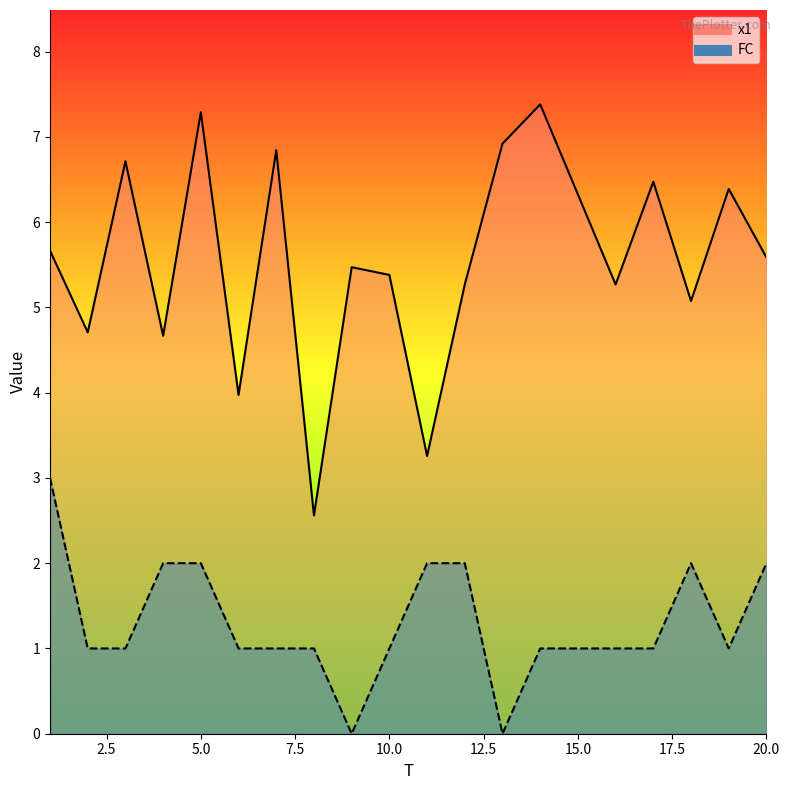

Reading left to right, extract all data points from this chart.

x1: 5.7	4.7	6.7	4.7	7.3	4.0	6.8	2.6	5.5	5.4	3.3	5.3	6.9	7.4	6.3	5.3	6.5	5.1	6.4	5.6
FC: 3.0	1.0	1.0	2.0	2.0	1.0	1.0	1.0	0.0	1.0	2.0	2.0	0.0	1.0	1.0	1.0	1.0	2.0	1.0	2.0